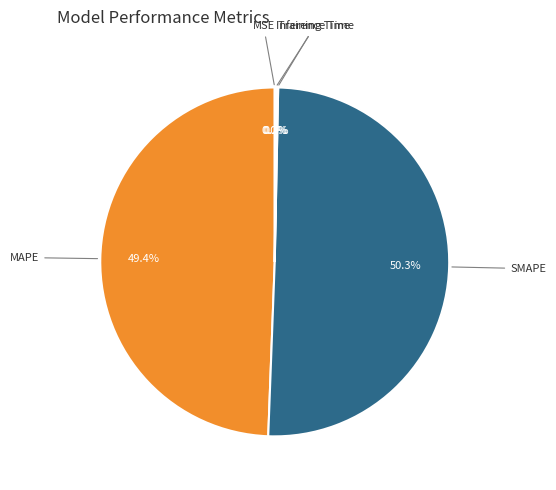

Is there a majority slice in this chart?

Yes